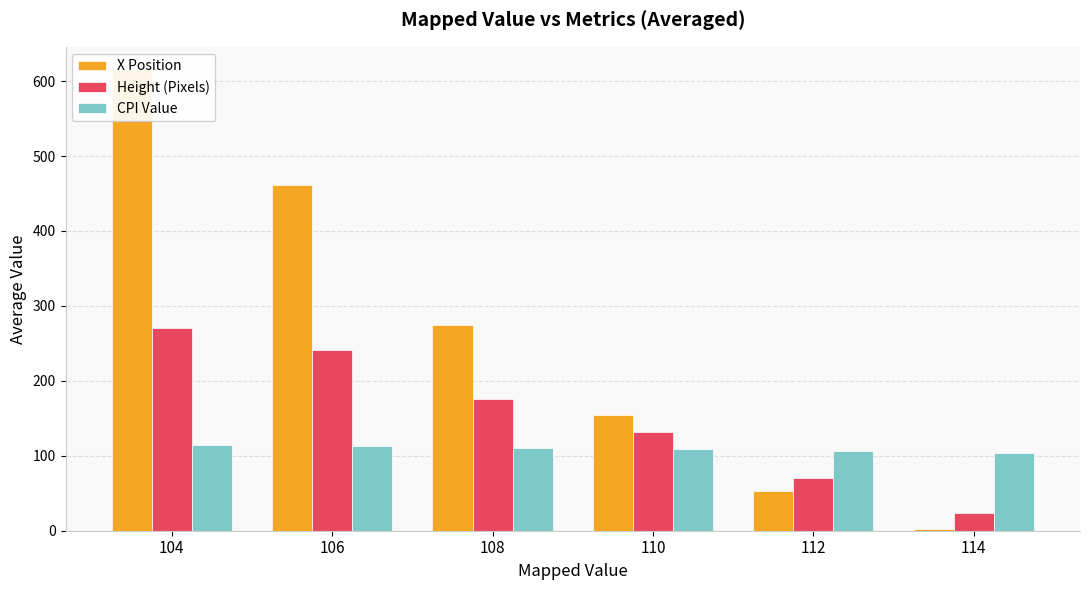

What is the difference between the second highest and second lowest values in the X Position series?

409.1